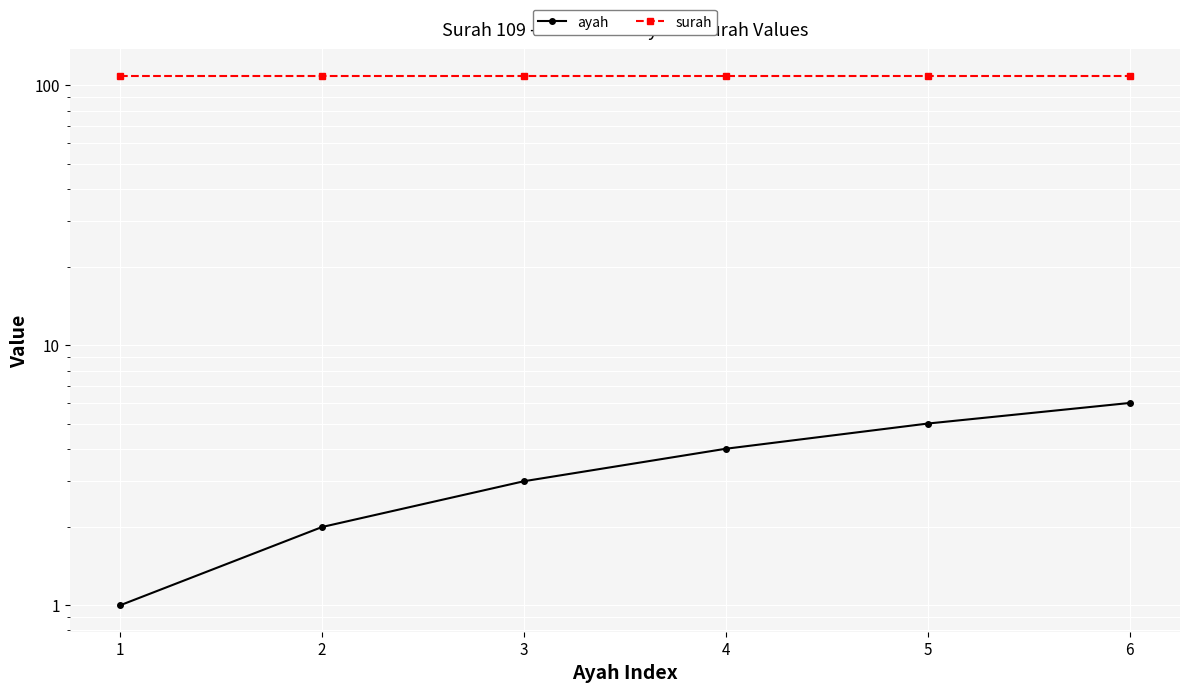

Reading right to left, what are all the values shown in this chart?

ayah: 6=6	5=5	4=4	3=3	2=2	1=1
surah: 6=109	5=109	4=109	3=109	2=109	1=109